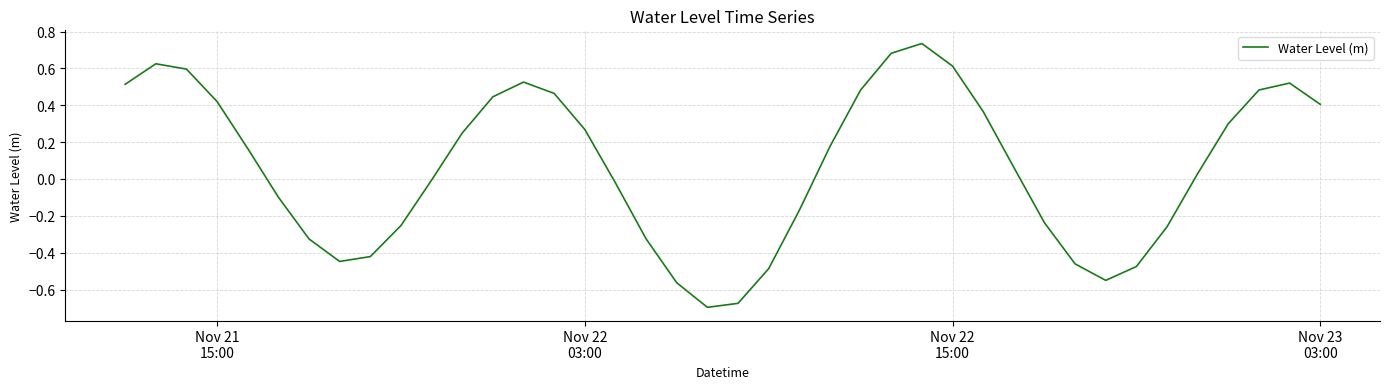

What is the difference between the maximum and minimum values?

1.4